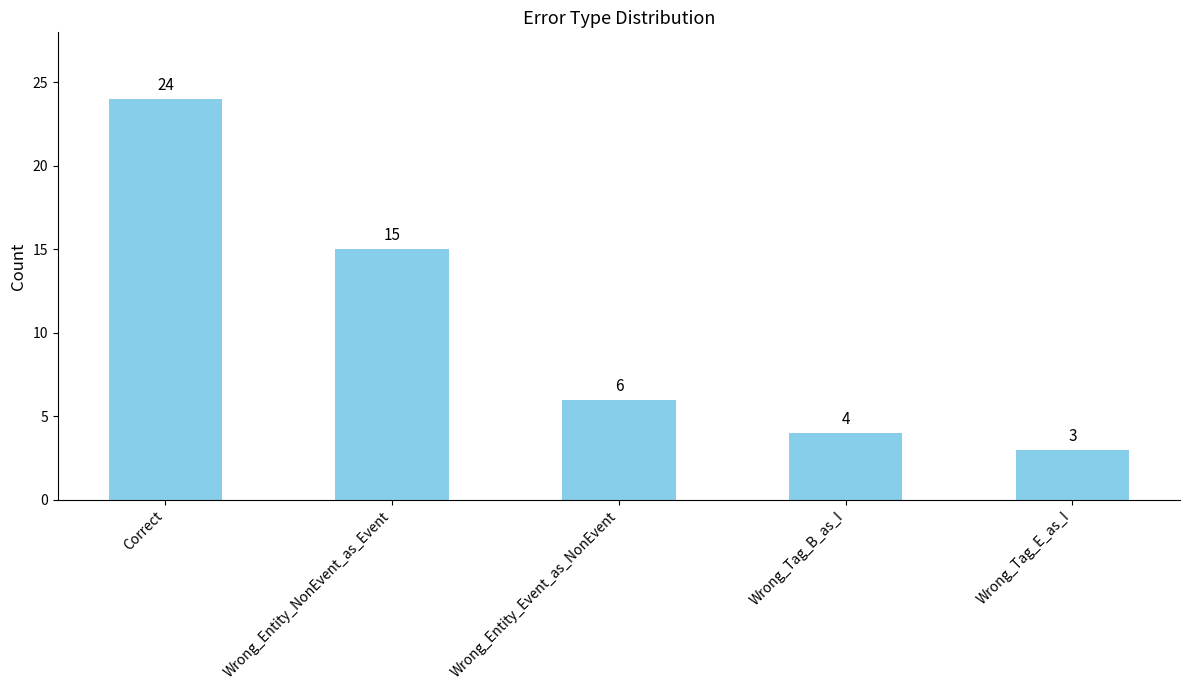

What is the minimum value shown in the chart?

3